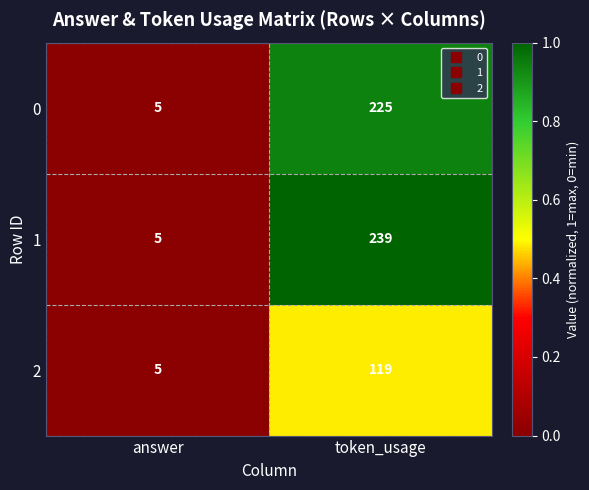

List the series in order of their peak value, lowest first.

2, 0, 1